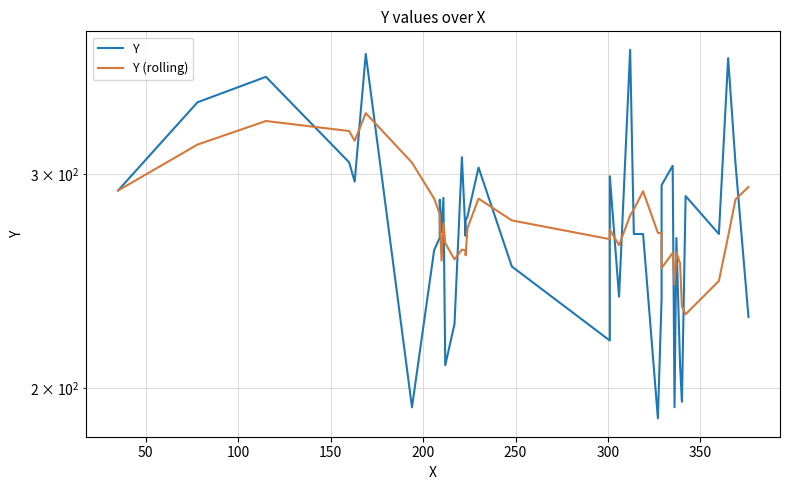

What is the total value across all series at 50?

661.5